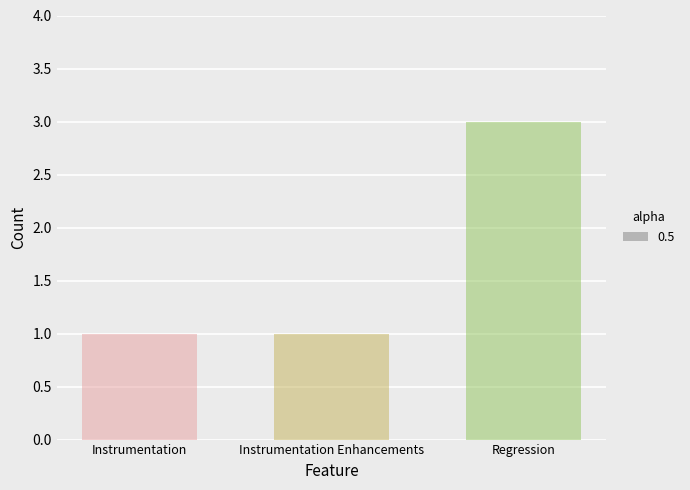

What is the ratio of the value at Regression to the value at Instrumentation Enhancements?

3.0